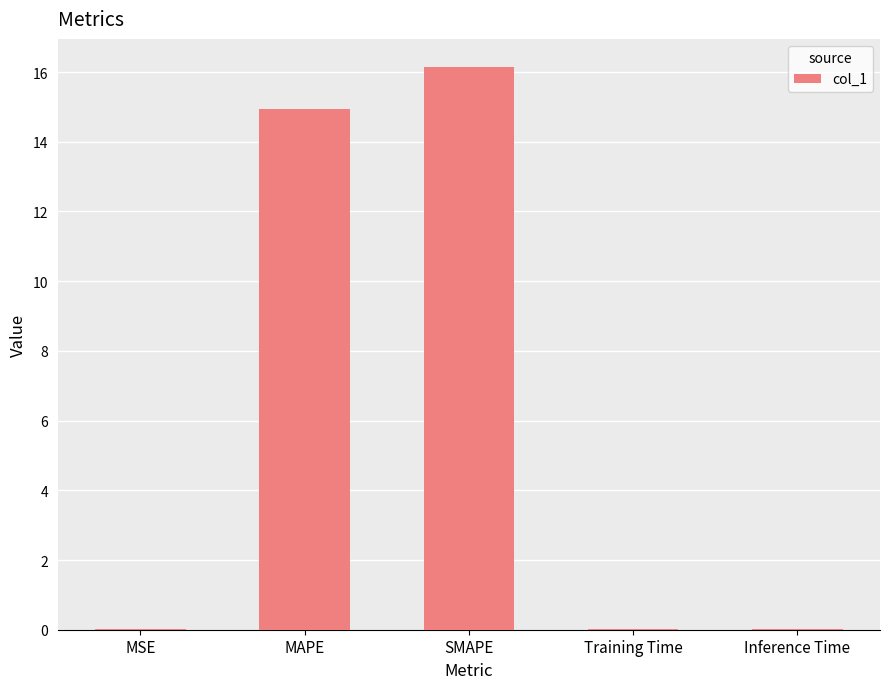

True or false: the data shows 16.1 at SMAPE.

True